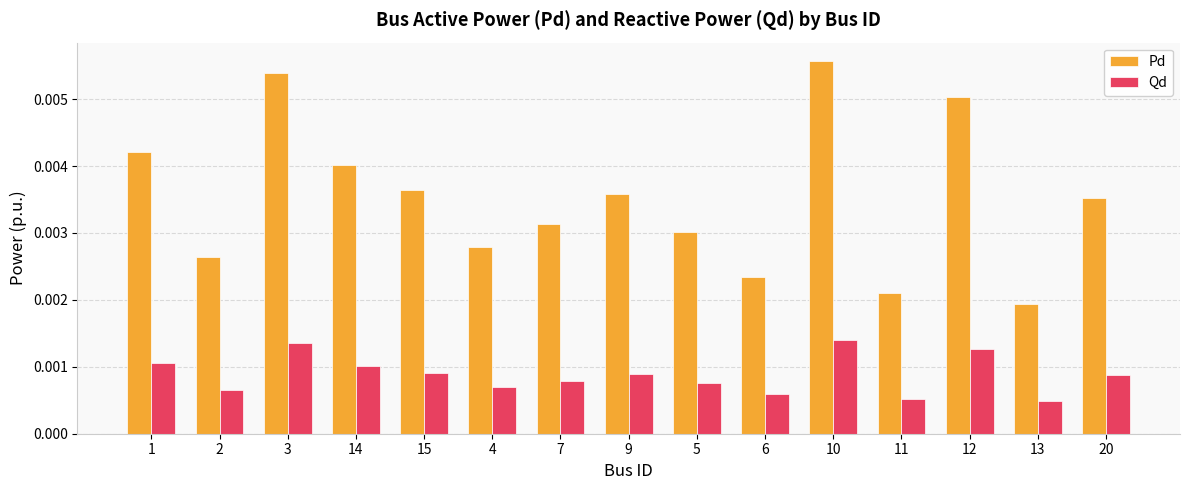

Which series has the largest total across all categories?

Pd